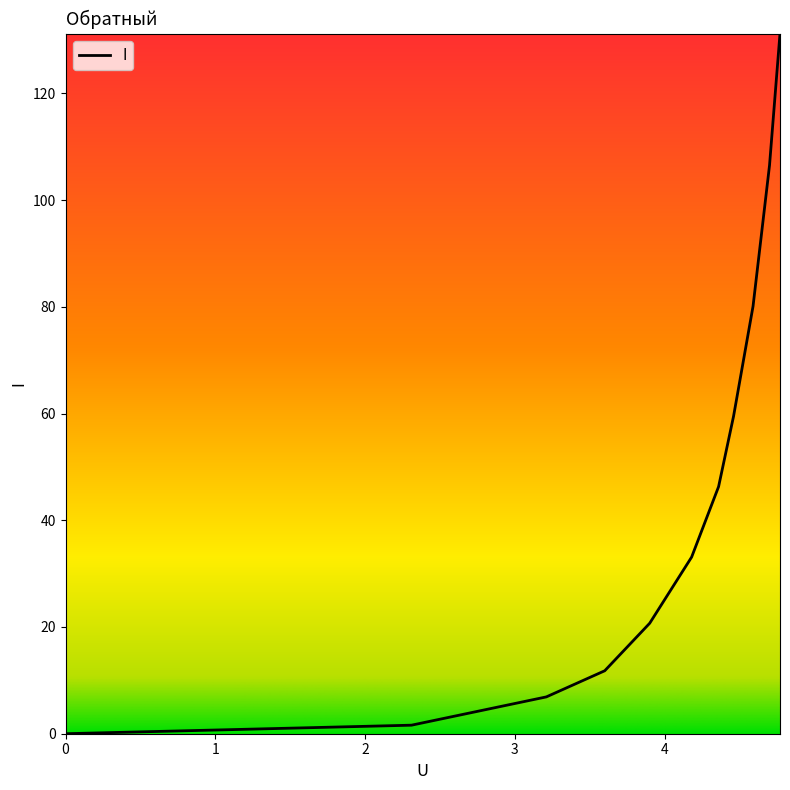

How many values are above zero?

10